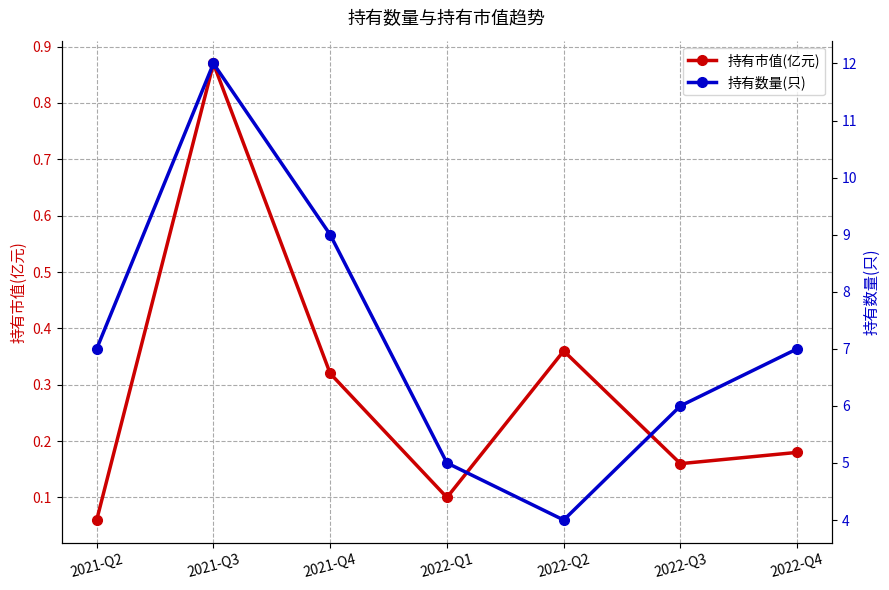

Rank the series by their maximum value, from lowest to highest.

持有市值(亿元), 持有数量(只)